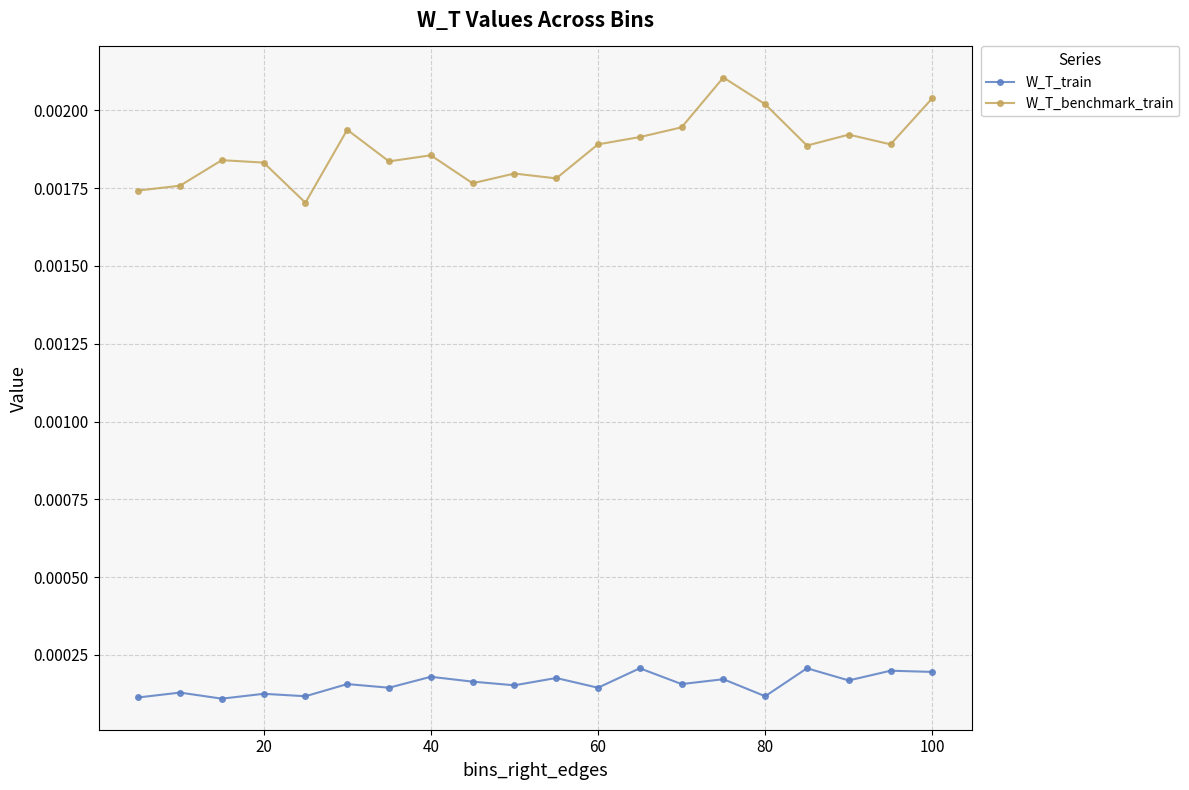

True or false: W_T_train and W_T_benchmark_train intersect in this chart.

False